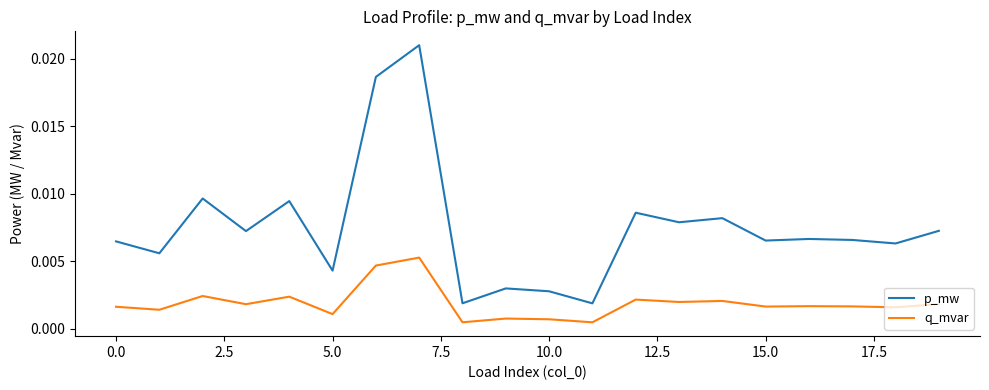

True or false: q_mvar and p_mw cross at least once.

False